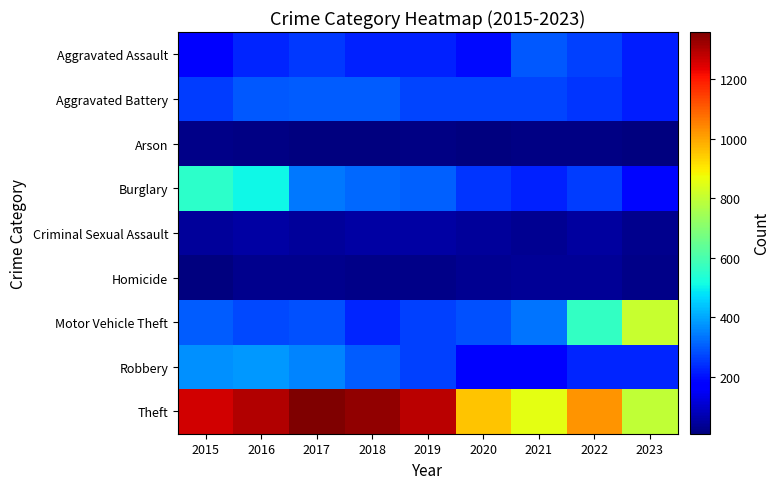

Which series has the widest spread of values?

Motor Vehicle Theft